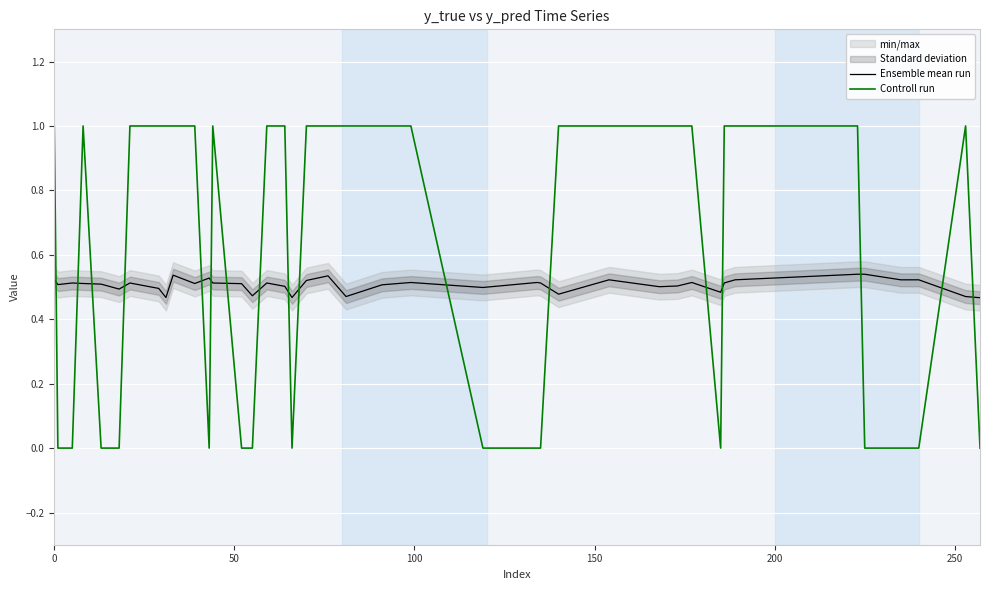

List the series in order of their peak value, highest first.

Controll run, Ensemble mean run